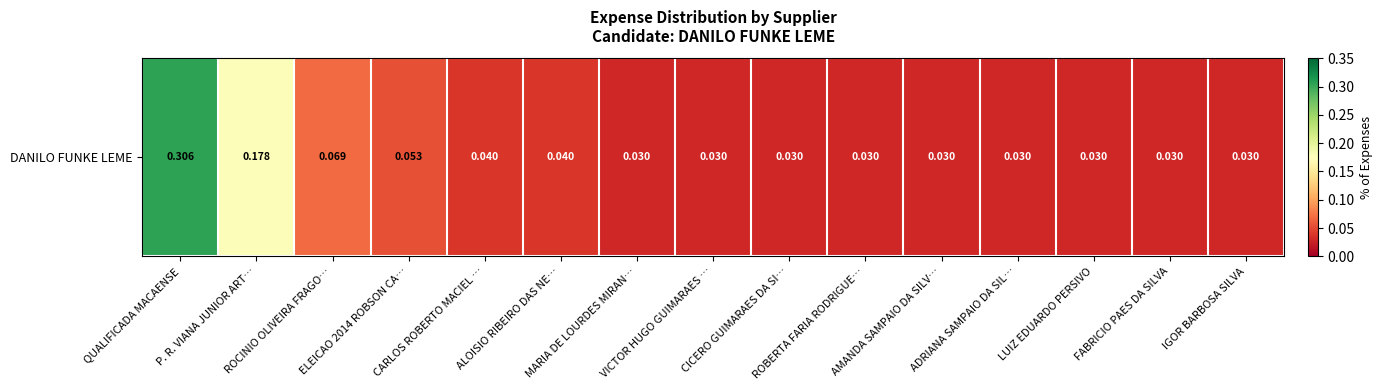

How many distinct data groups are displayed?

1